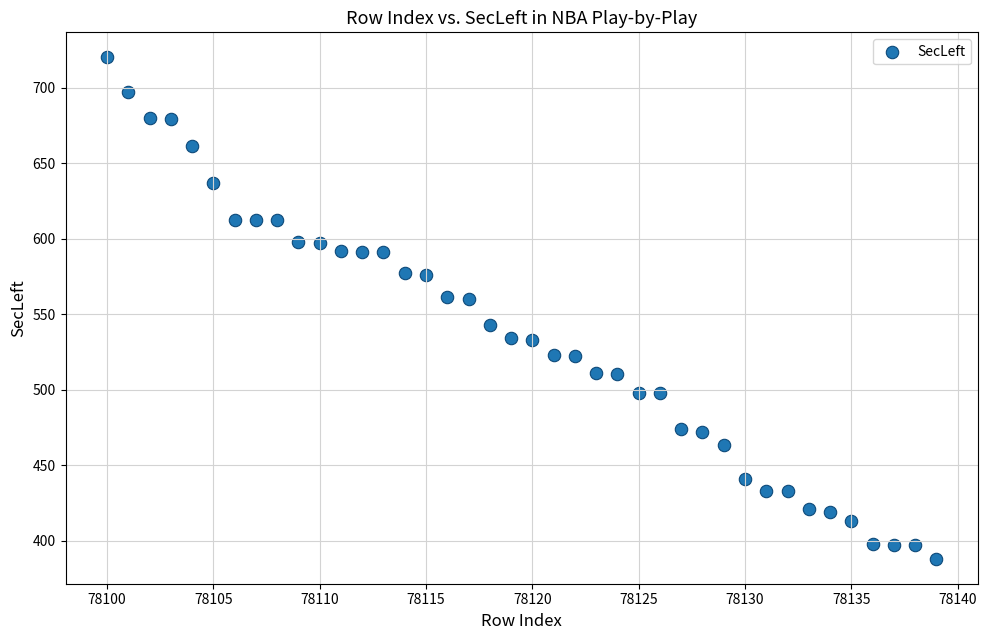

What is the range of X values (max minus min)?

39